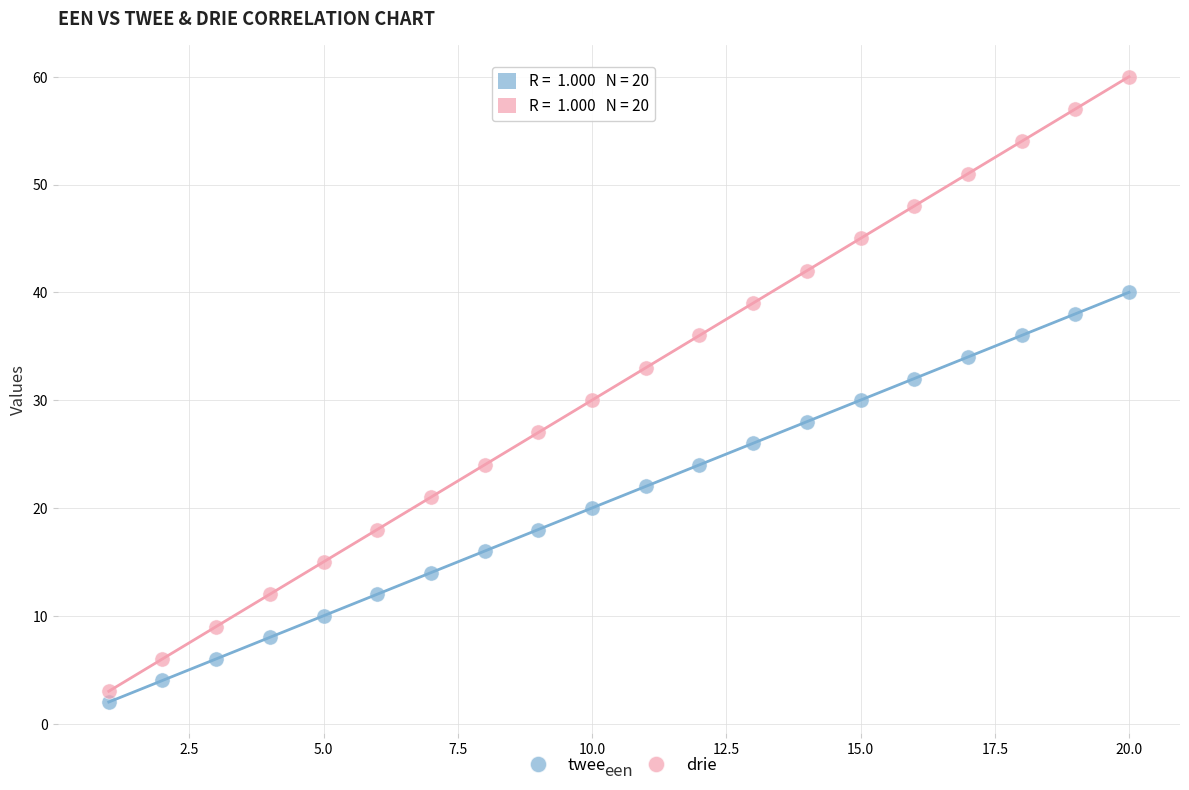

Across all data points, what is the range of Y values (max minus min)?

58